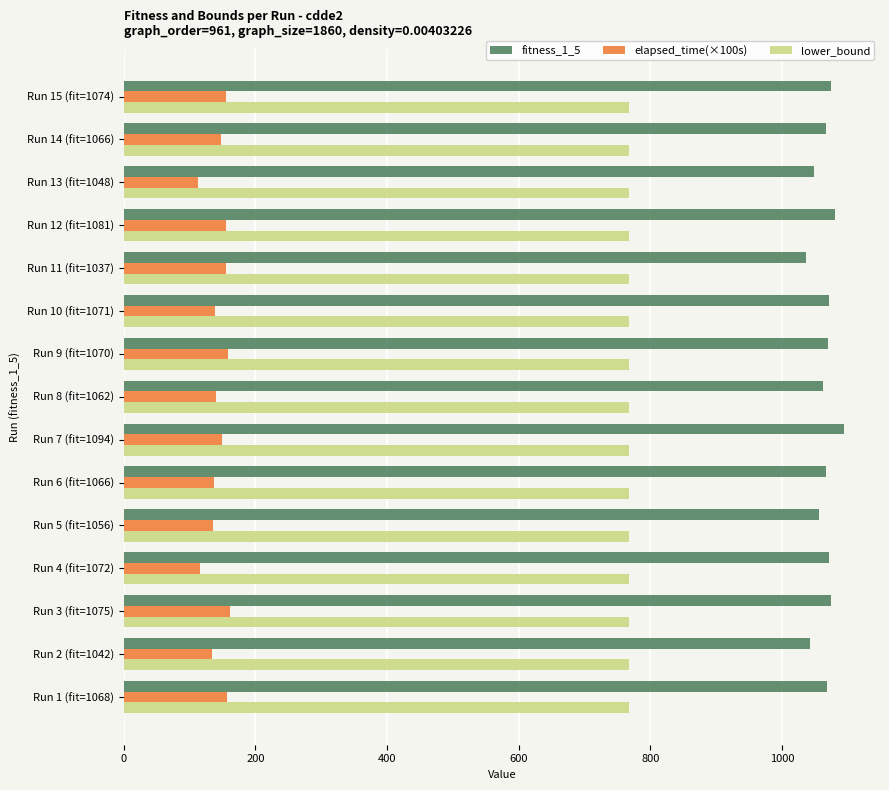

Is it true that lower_bound equals 442.6 at Run 2 (fit=1042)?

False